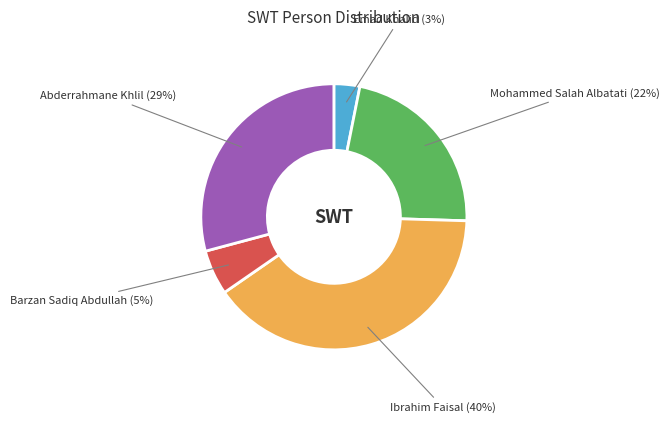

Does any single category account for the majority?

No